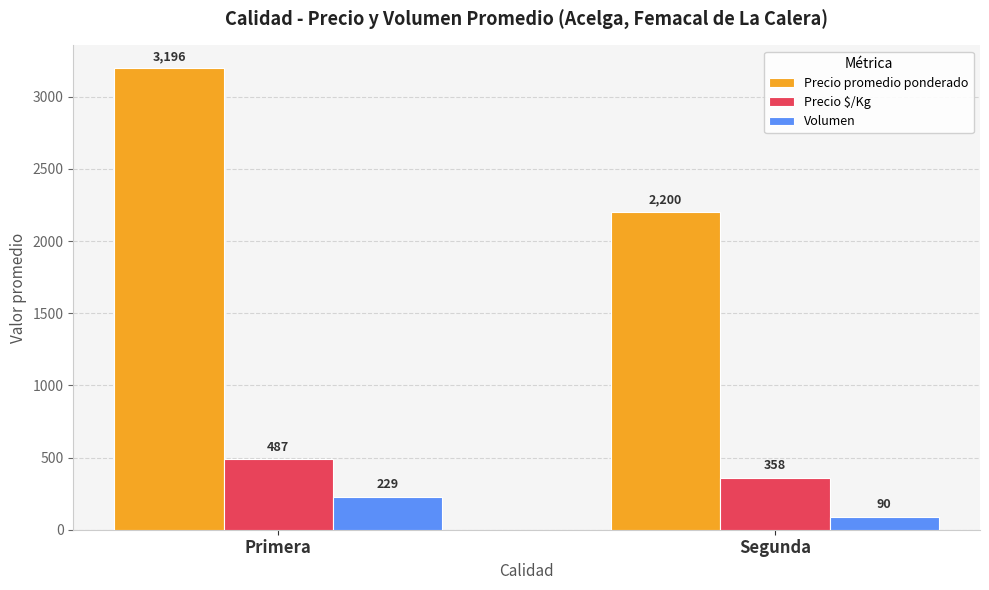

Are the bars horizontal?

No